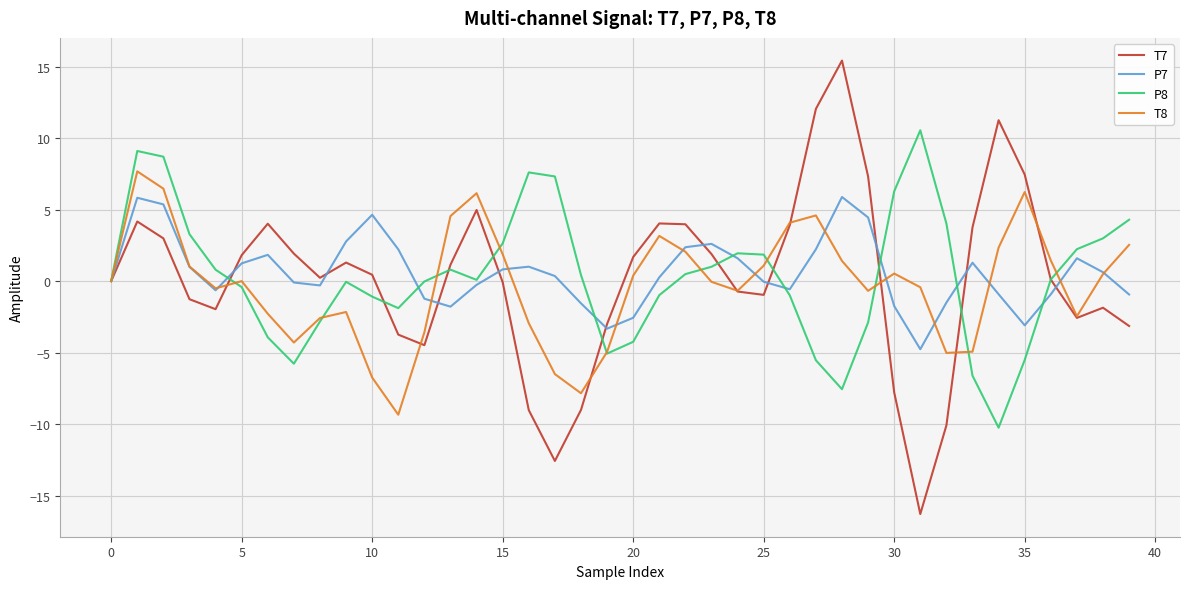

True or false: P7 has more than 0 points higher than both neighbors.

True